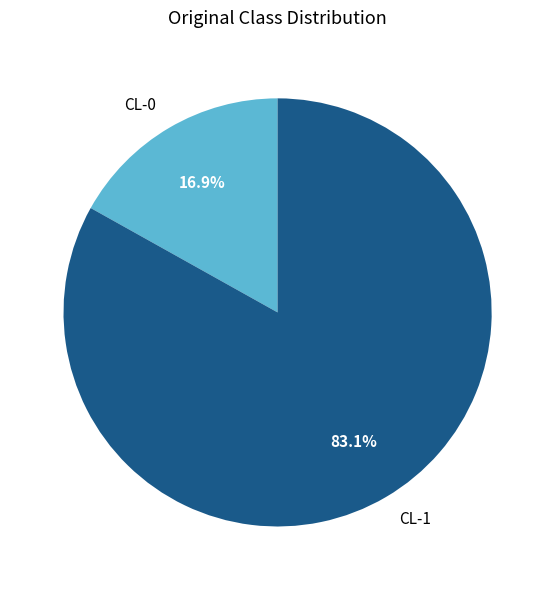

To the nearest percent, what is the average slice percentage?

50%